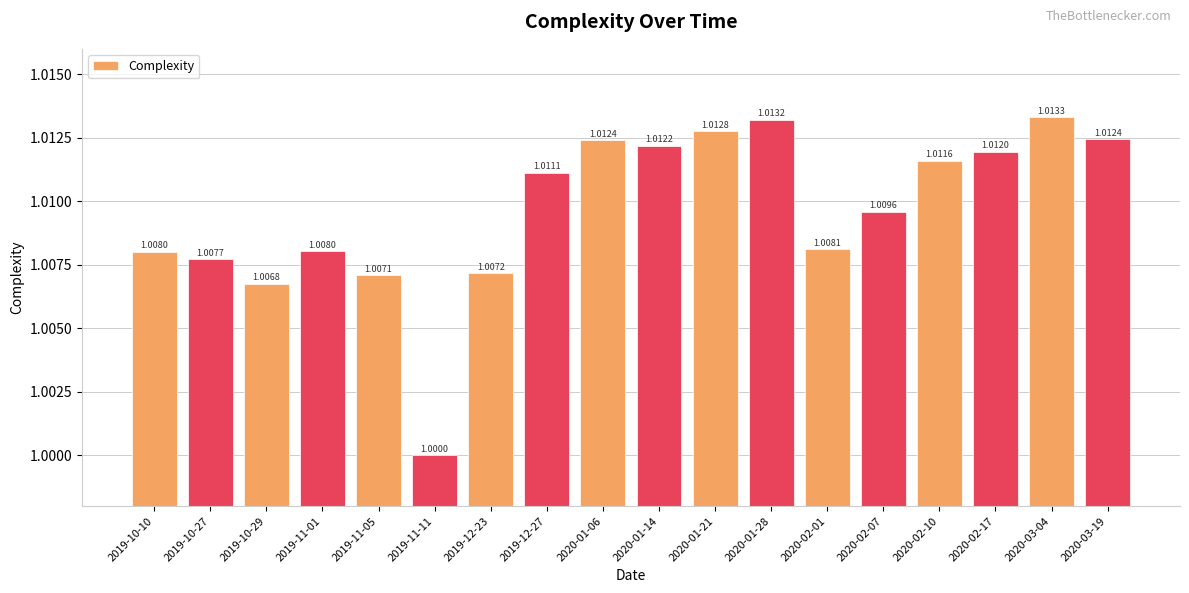

Reading left to right, transcribe all the data shown in this chart.

2019-10-10=1.0	2019-10-27=1.0	2019-10-29=1.0	2019-11-01=1.0	2019-11-05=1.0	2019-11-11=1.0	2019-12-23=1.0	2019-12-27=1.0	2020-01-06=1.0	2020-01-14=1.0	2020-01-21=1.0	2020-01-28=1.0	2020-02-01=1.0	2020-02-07=1.0	2020-02-10=1.0	2020-02-17=1.0	2020-03-04=1.0	2020-03-19=1.0